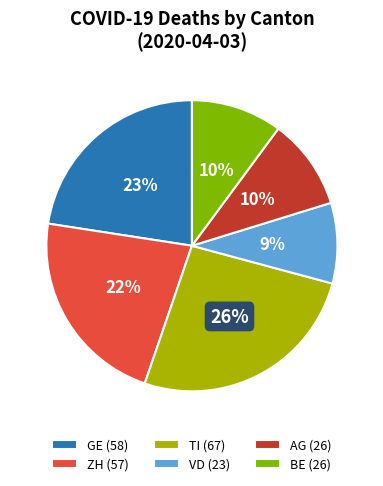

Is the sum of GE (58) and AG (26) greater than half?

No